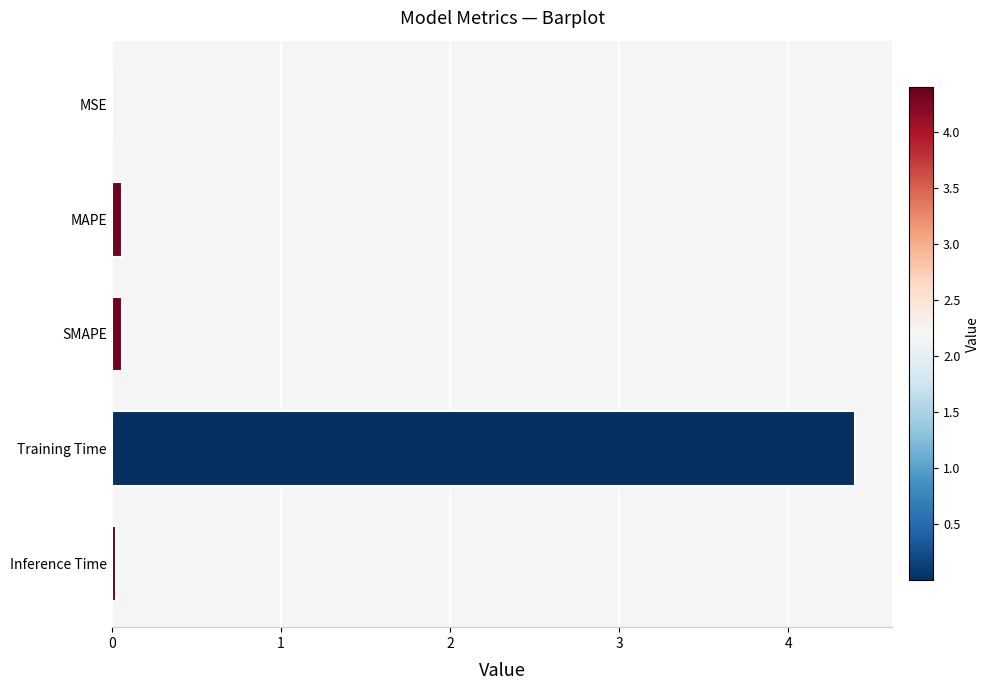

Is it true that the value at Inference Time is 0.0?

True